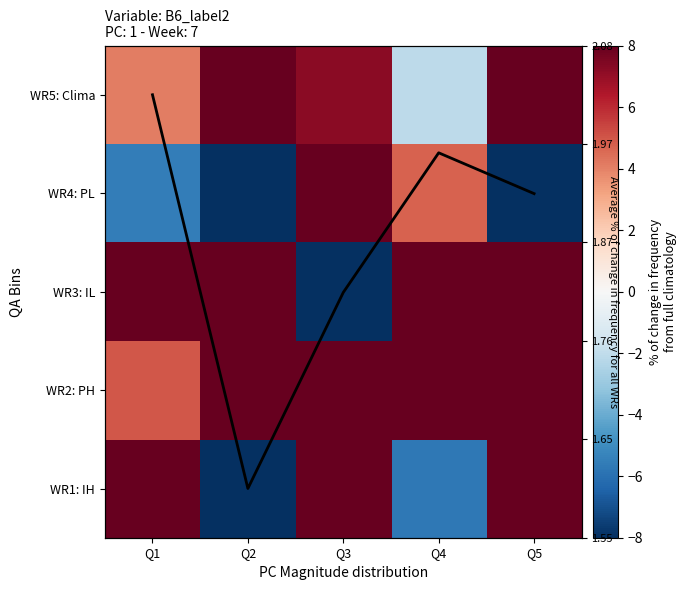

The value of WR2: PH at Q1 is 5.0. True or false?

True